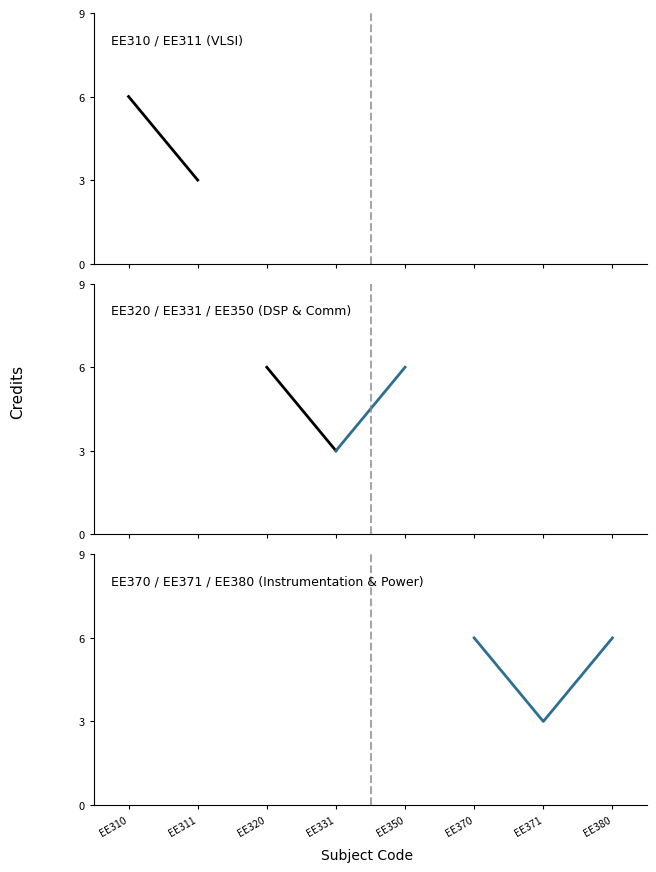

What is the change in value from EE371 to EE380?

+3